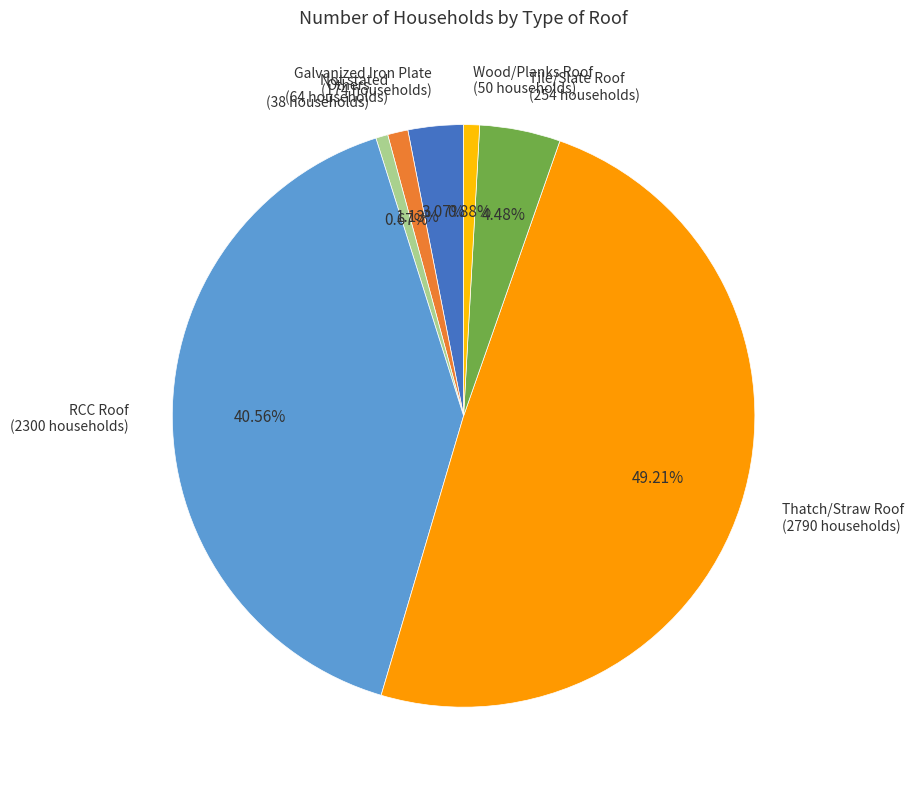

Does any single category account for the majority?

No